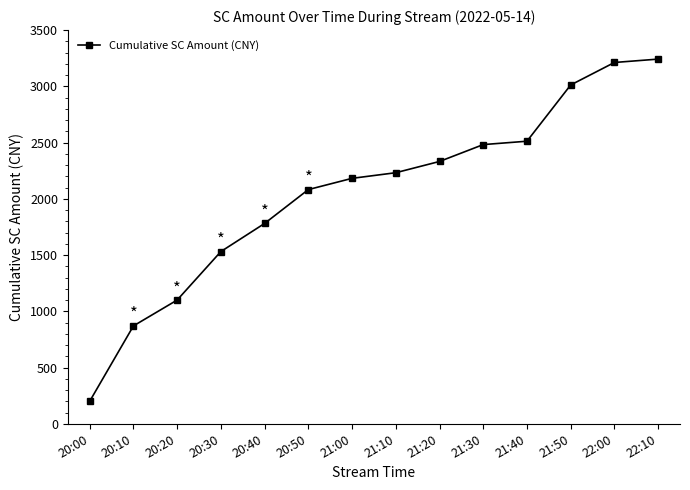

Reading right to left, list all the values displayed in this chart.

22:10=3242	22:00=3212	21:50=3012	21:40=2512	21:30=2482	21:20=2332	21:10=2232	21:00=2182	20:50=2082	20:40=1781	20:30=1531	20:20=1100	20:10=870	20:00=200